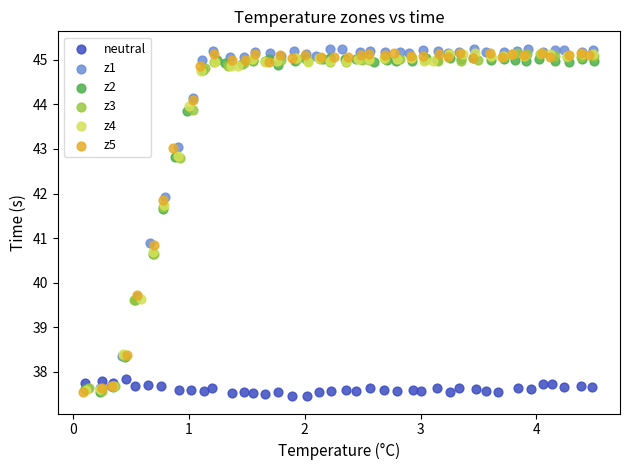

Which series reaches the minimum Y coordinate?

neutral